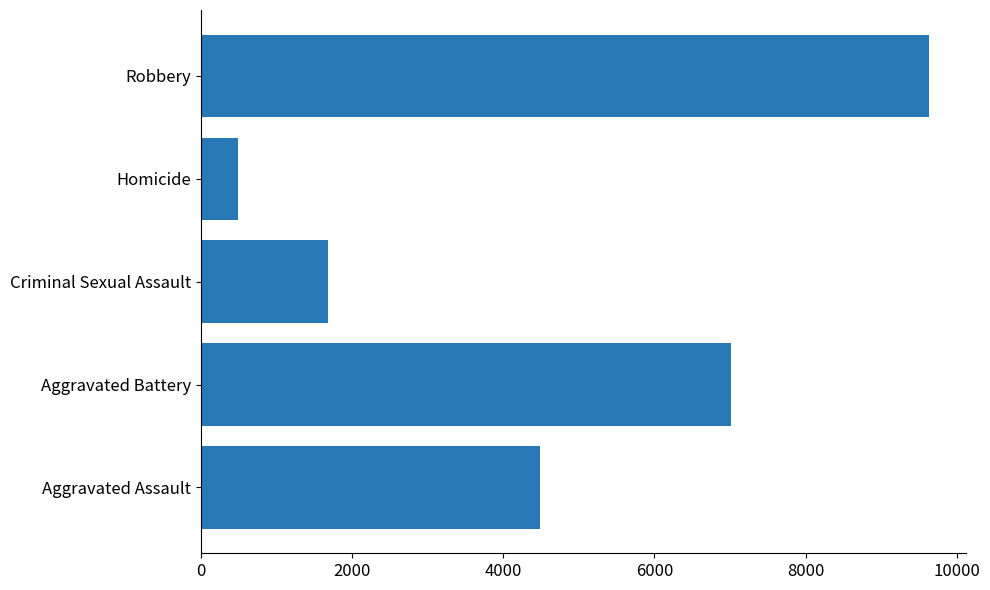

The value at Aggravated Battery is 7019. True or false?

True